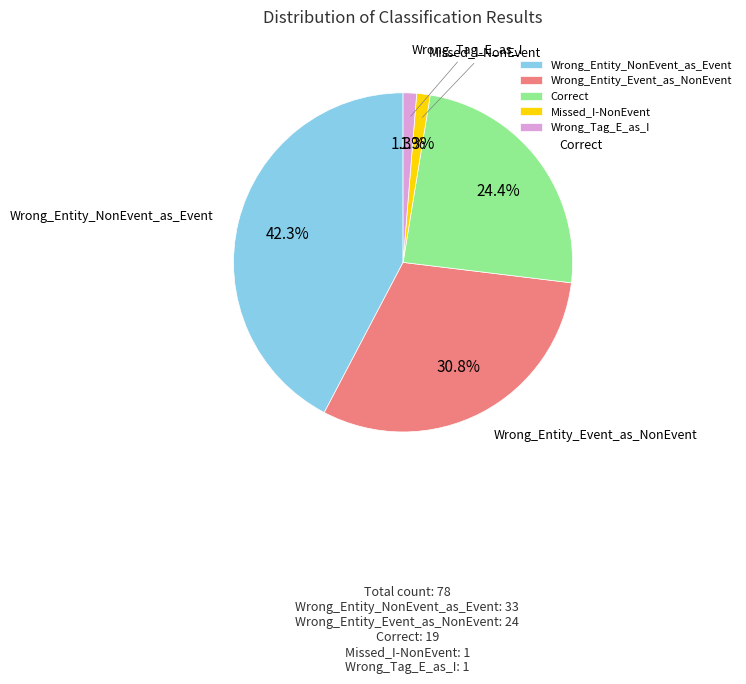

True or false: Wrong_Tag_E_as_I accounts for 11% of the total.

False